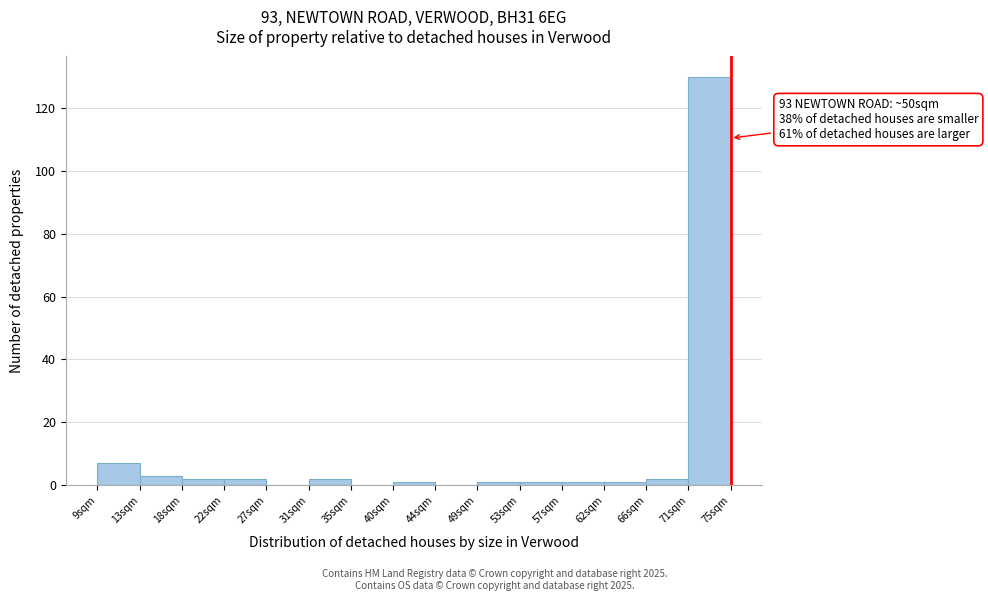

Over which range of the x-axis is the bar tallest?

70.6 to 75.0